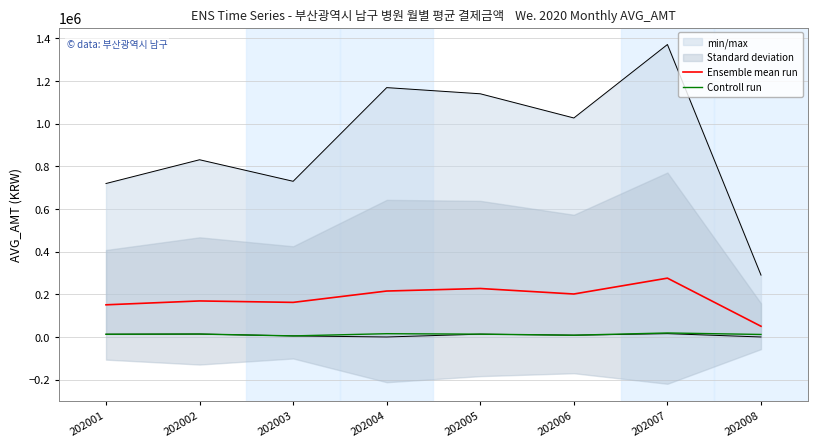

At which category is the sum across all series the highest?

202007